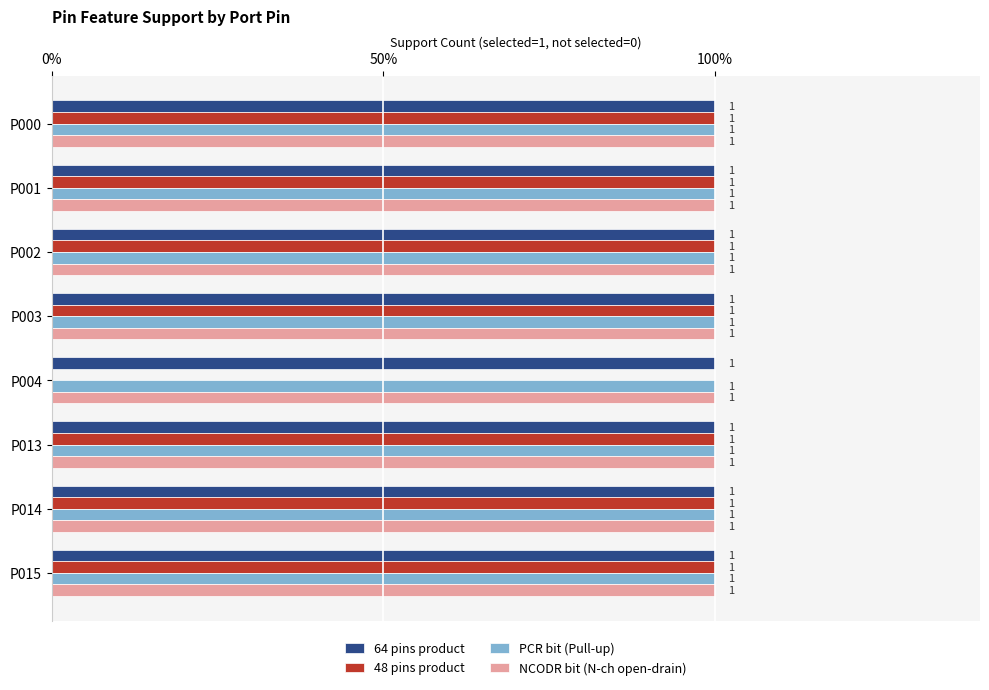

What are all the series names shown in the legend?

64 pins product, 48 pins product, PCR bit (Pull-up), NCODR bit (N-ch open-drain)